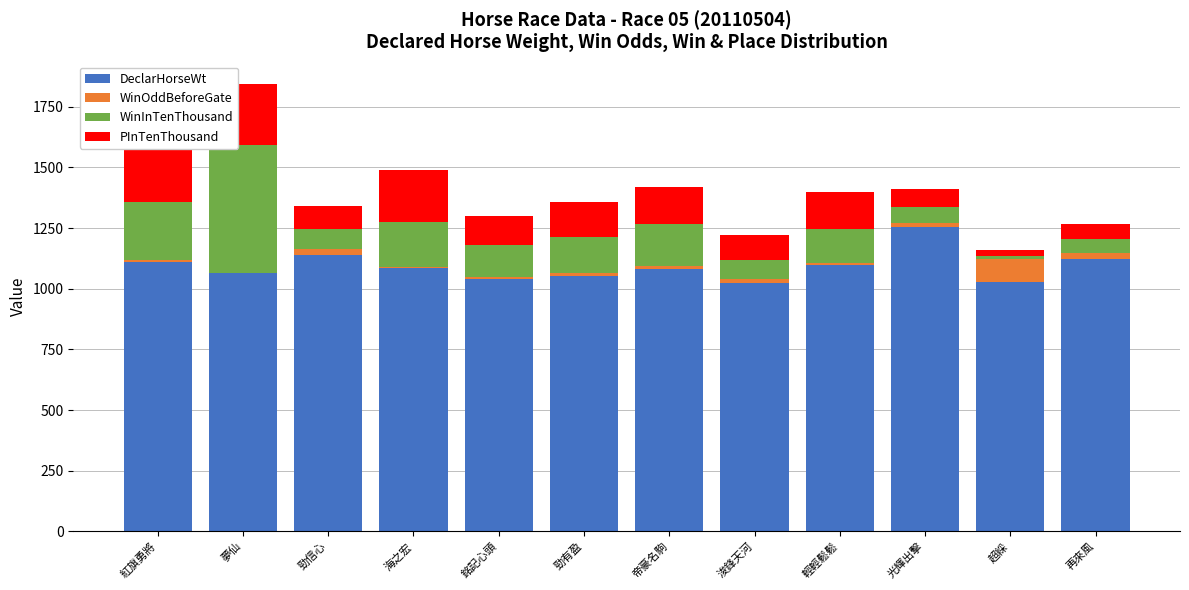

At which category is the sum across all series the highest?

夢仙